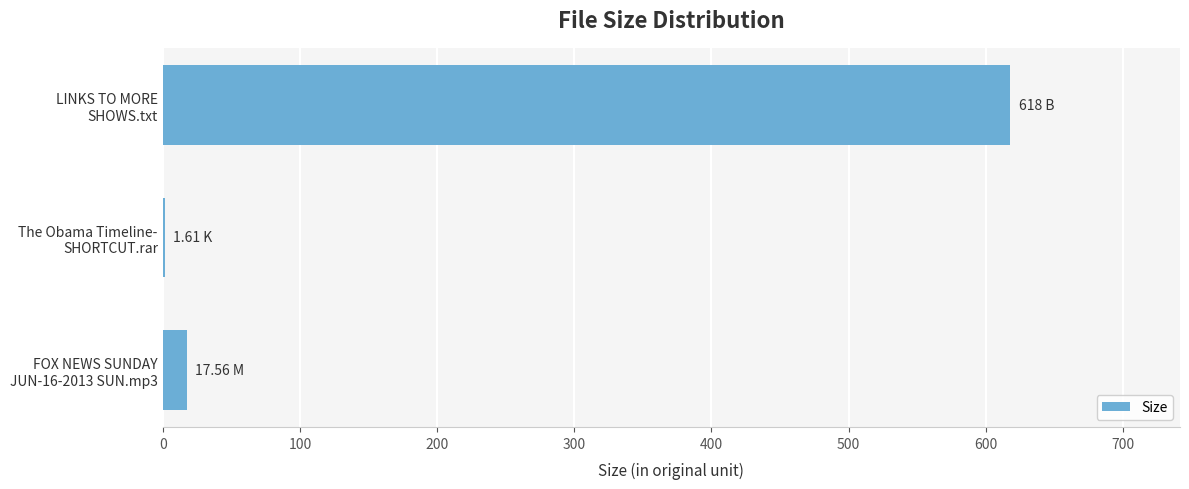

What is the sum of all values?

637.2